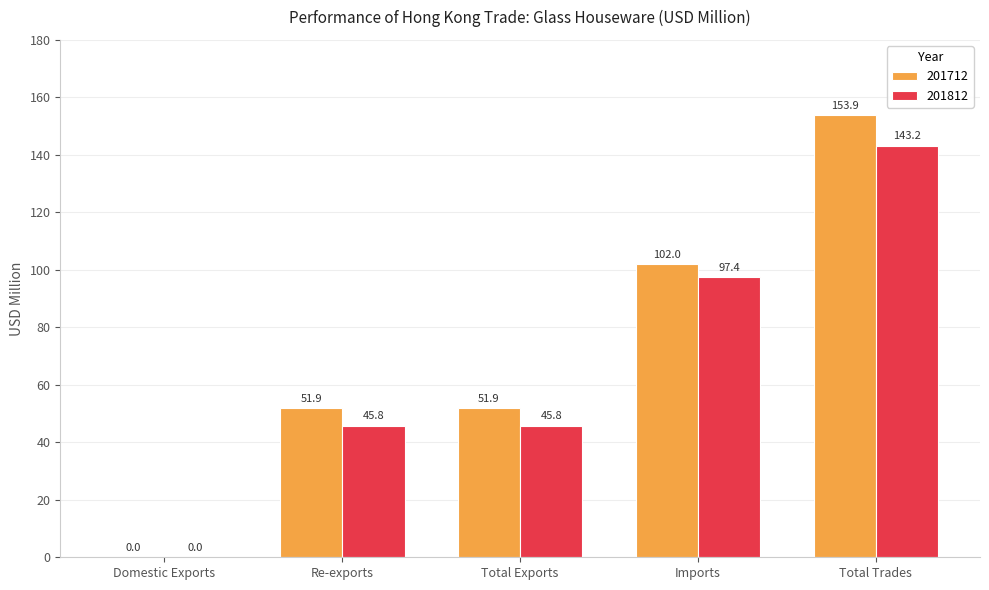

True or false: 201812 has a value of 73.0 at Total Trades.

False